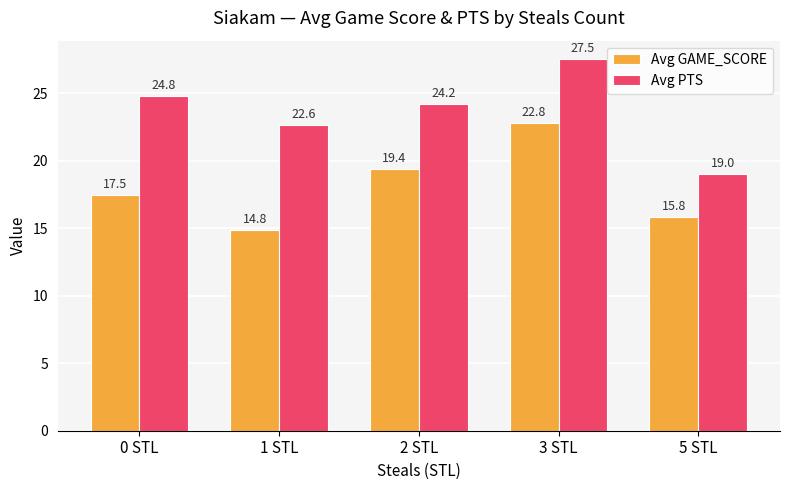

What is the difference between the second highest and second lowest values in the Avg GAME_SCORE series?

3.6